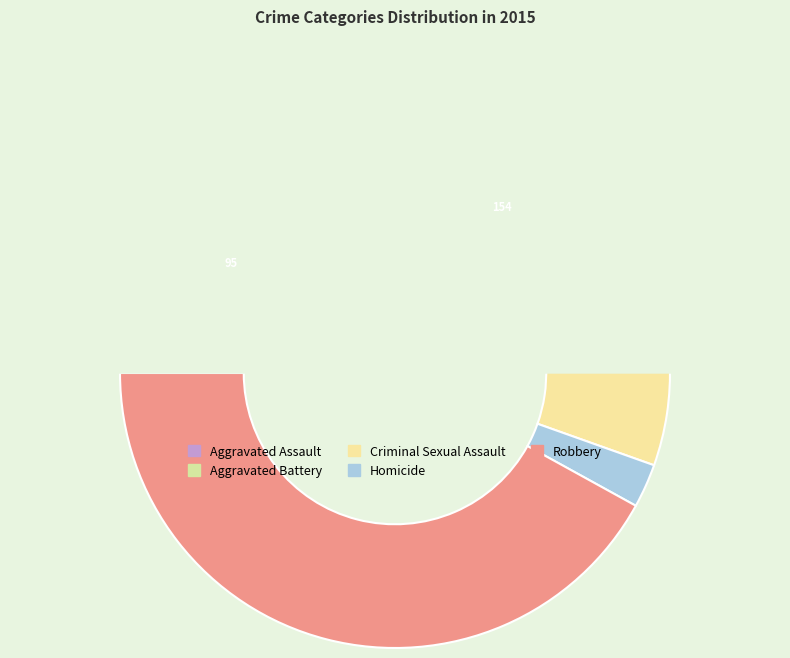

What percentage is the Homicide slice, to the nearest percent?

3%